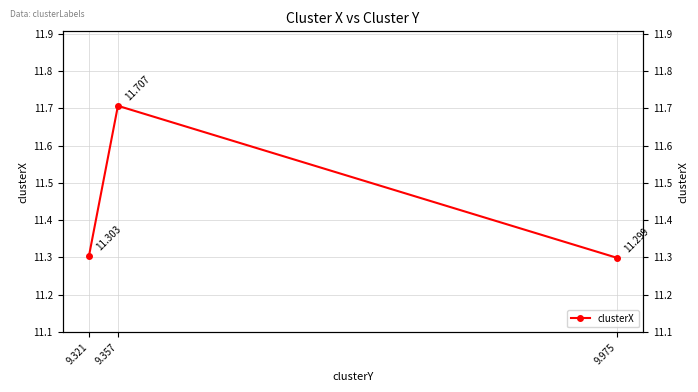

What is the value of the 3rd point from the left?

11.3